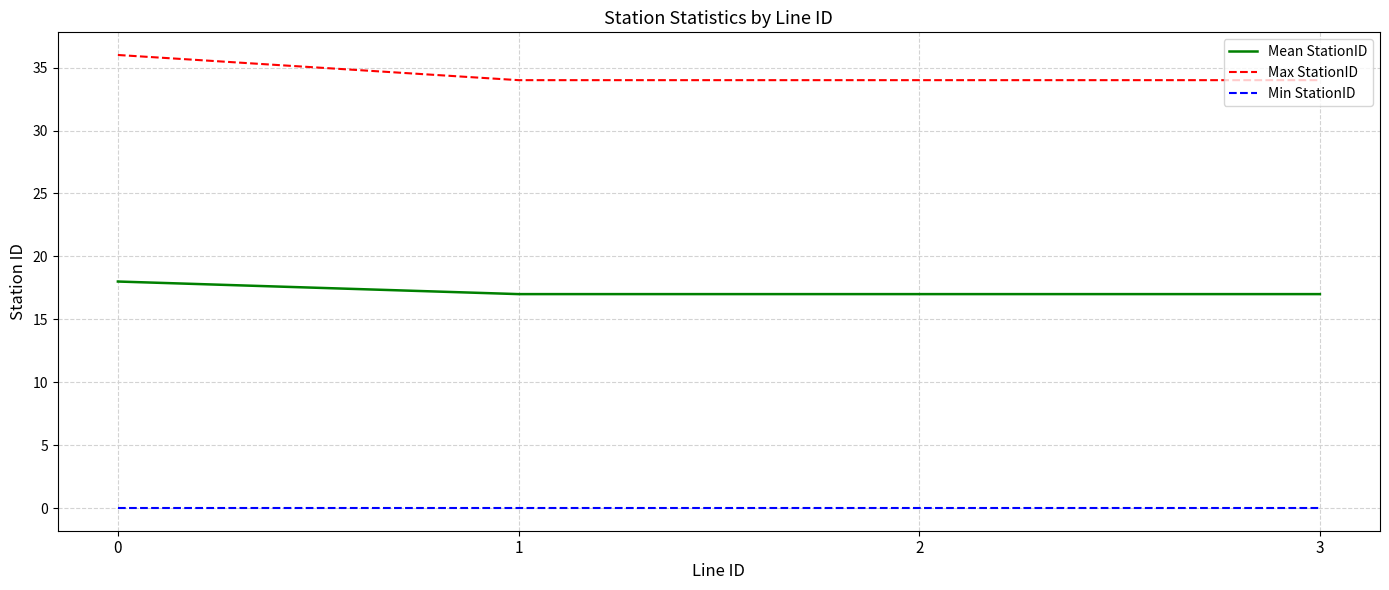

What is the approximate value of Mean StationID at 3?

17